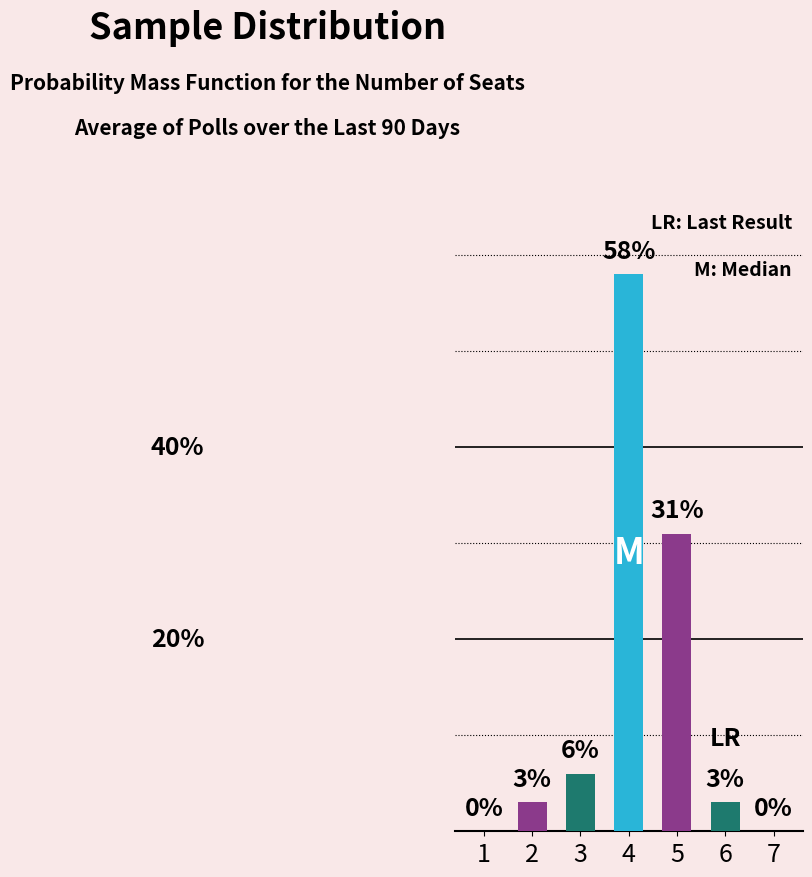

The value at 4 is 84. True or false?

False